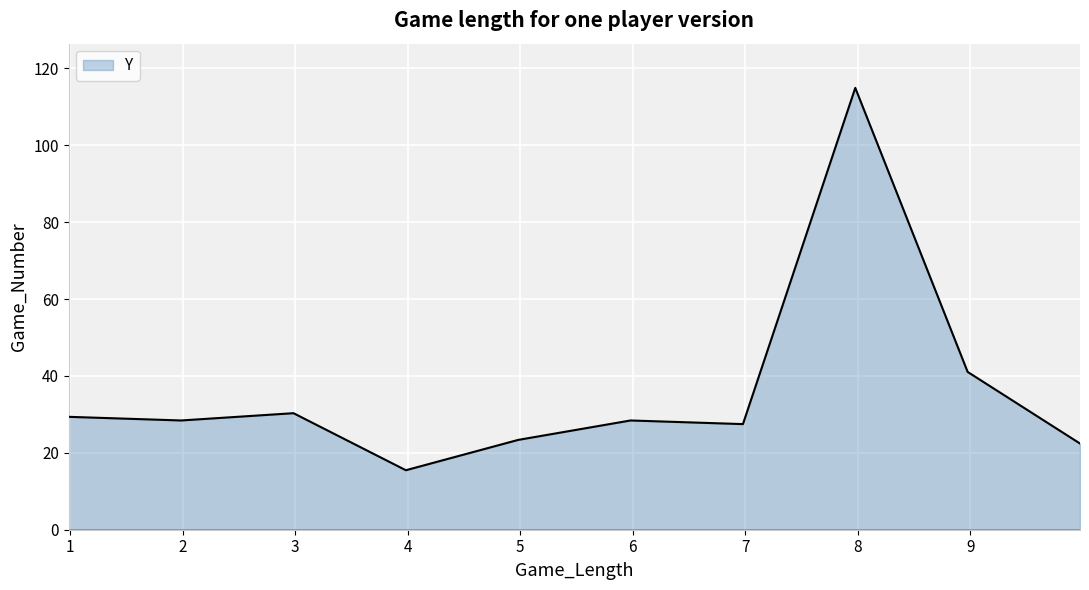

What is the greatest value displayed?

114.9